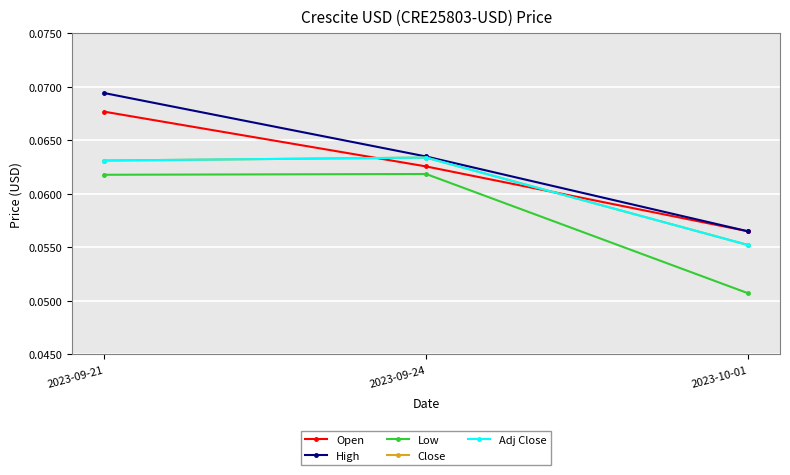

Is it true that Adj Close equals 0.1 at 2023-09-24?

True